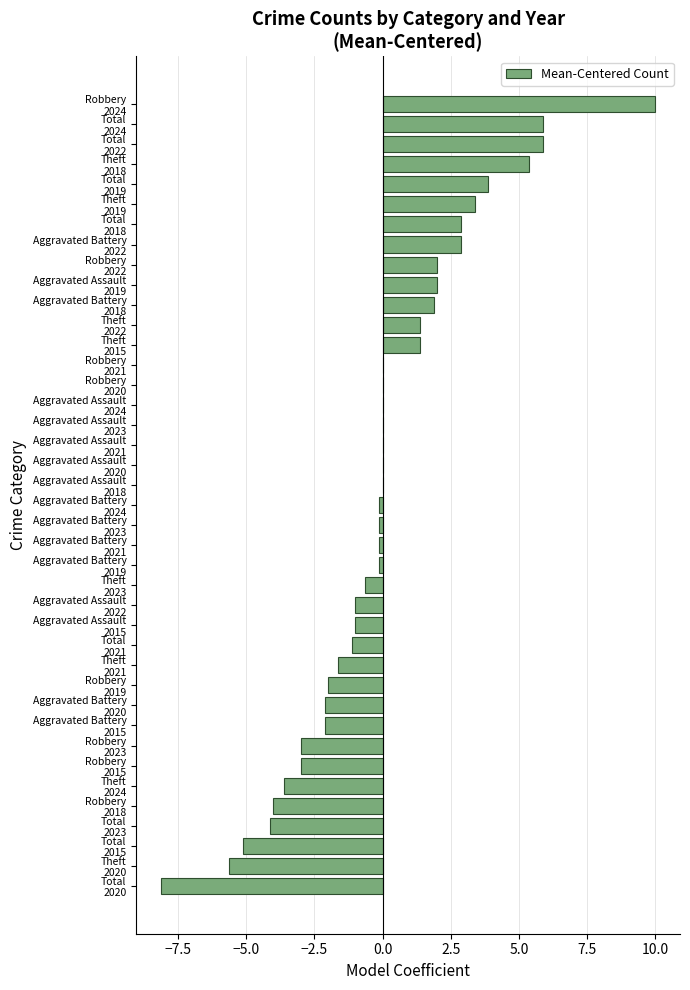

What is the maximum value shown in the chart?

10.0